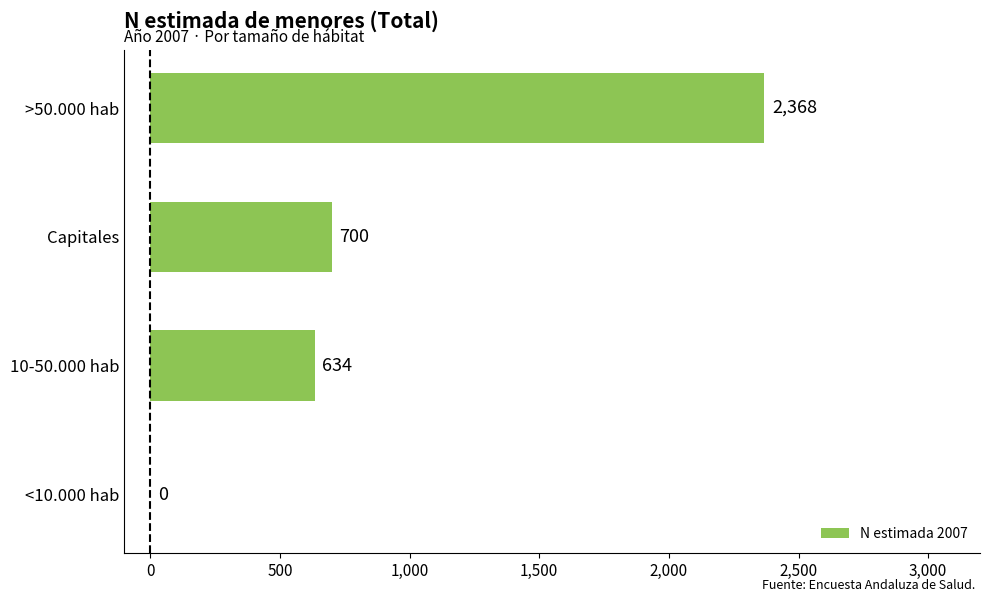

Where is the data nearest to the value 1184?

Capitales